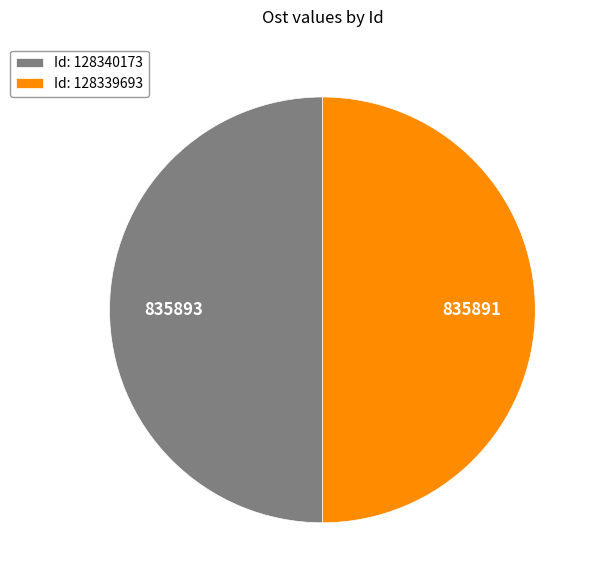

Do Id: 128339693 and Id: 128340173 together represent more than half of the pie?

Yes